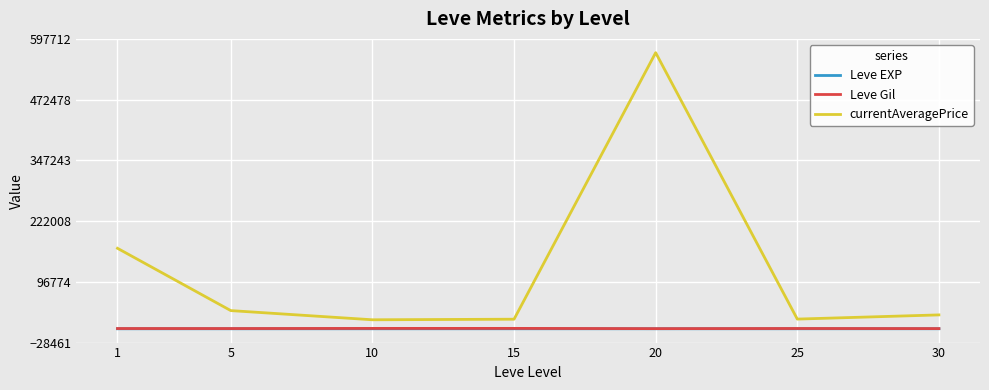

What is the maximum value shown in the chart?

569249.8